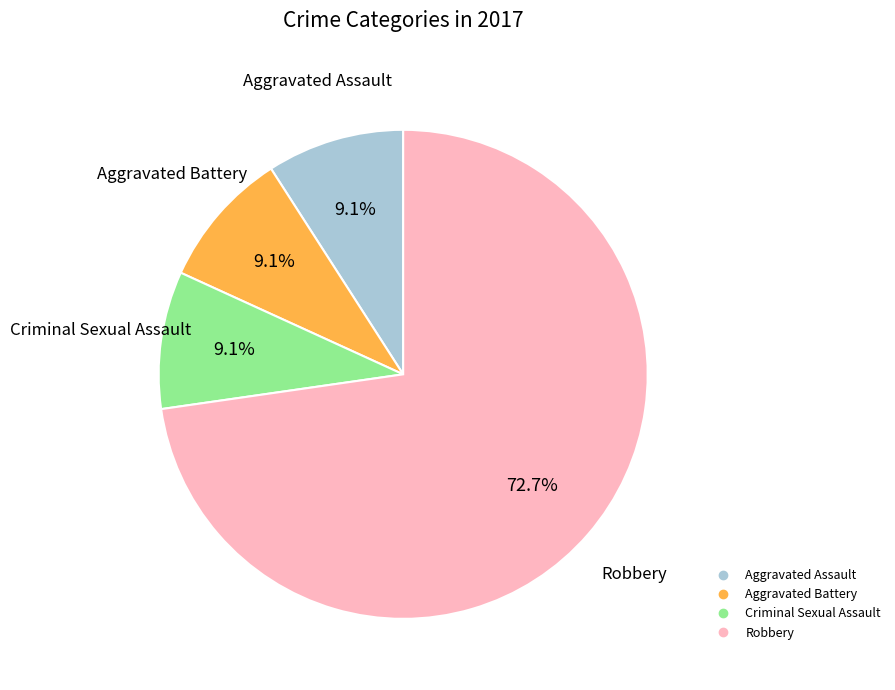

True or false: Aggravated Assault accounts for 1% of the total.

False